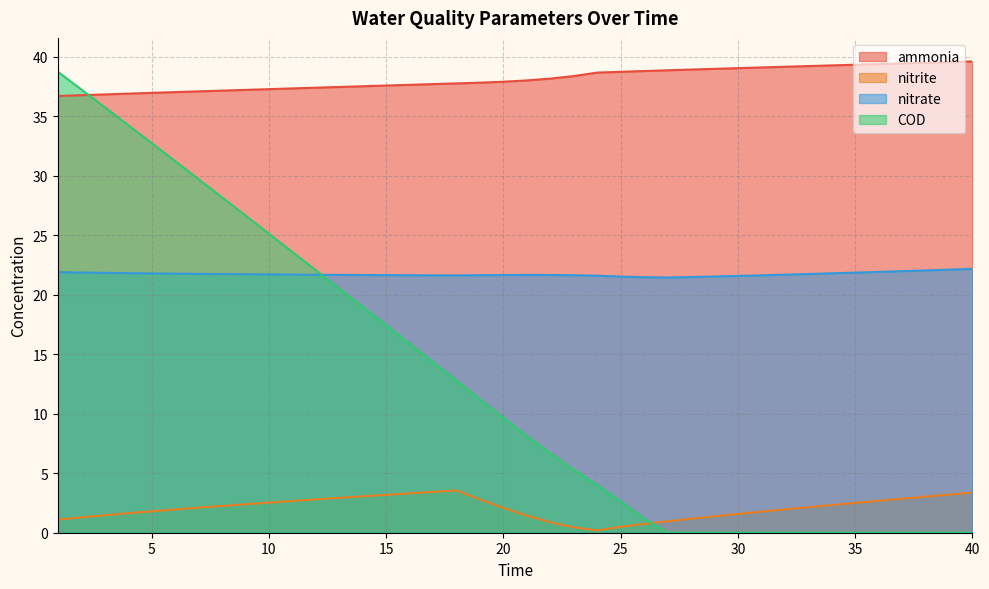

List the labels in order of nitrite value, smallest first.

24, 23, 25, 26, 22, 27, 1, 28, 2, 29, 21, 3, 30, 4, 31, 5, 6, 32, 20, 7, 33, 8, 34, 9, 35, 10, 11, 36, 12, 19, 37, 13, 38, 14, 15, 39, 16, 40, 17, 18